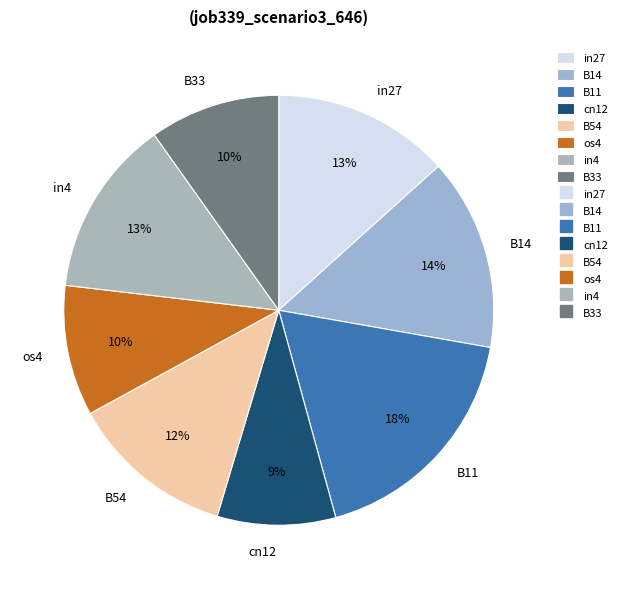

The os4 slice represents 10% of the pie. True or false?

True